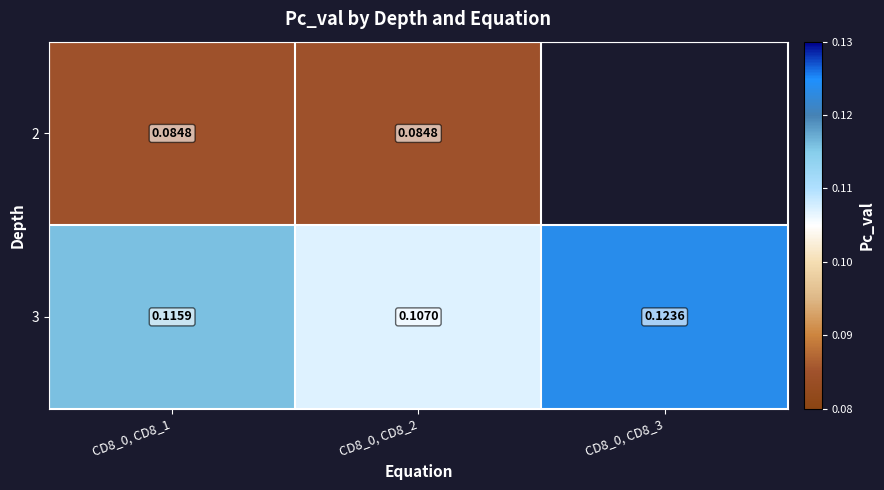

What is the smallest value displayed?

0.1